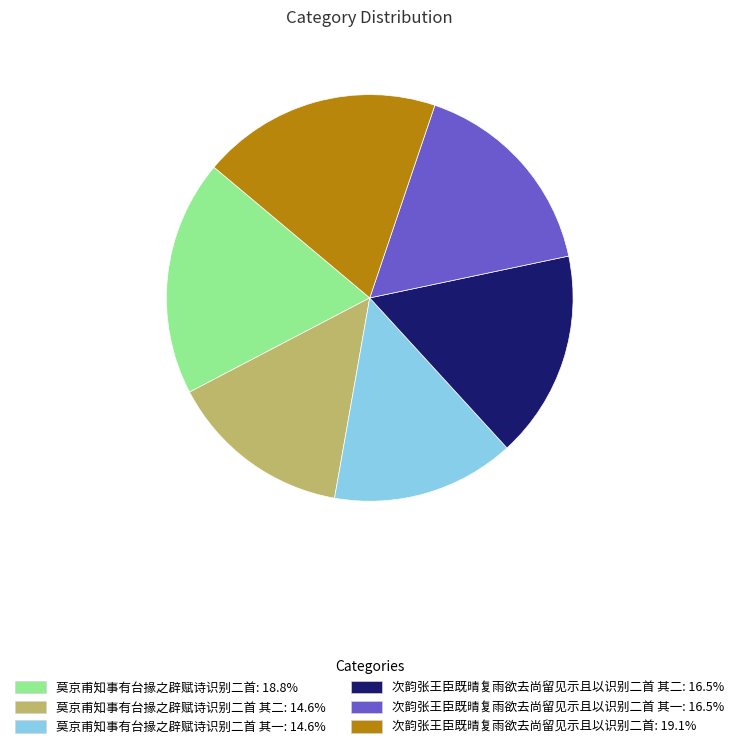

Is the sum of 莫京甫知事有台掾之辟赋诗识别二首 其一: 14.6% and 次韵张王臣既晴复雨欲去尚留见示且以识别二首 其二: 16.5% greater than half?

No